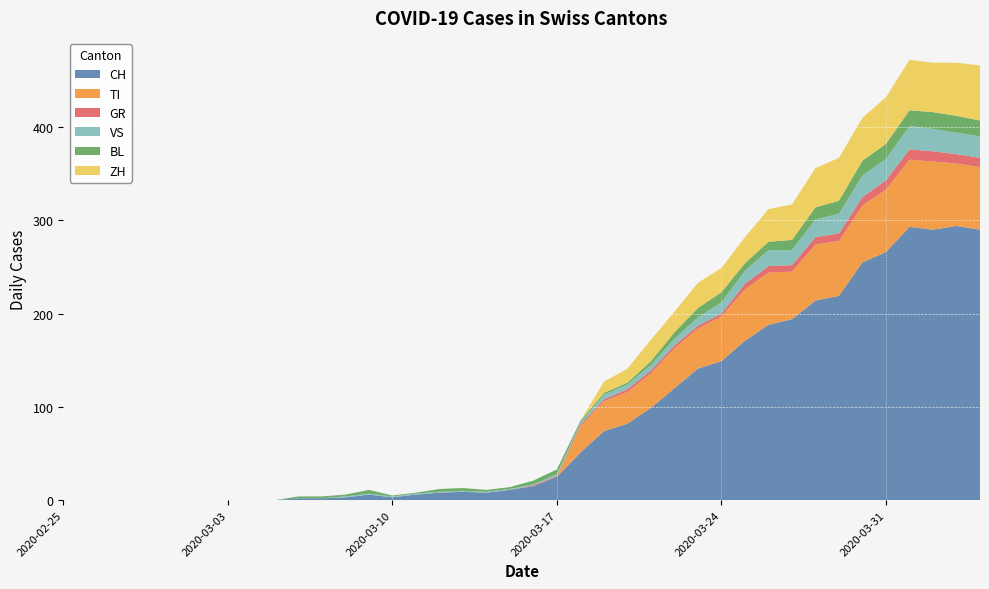

Reading left to right, transcribe all the data shown in this chart.

CH: 2020-02-25=0	2020-02-26=0	2020-02-27=0	2020-02-28=0	2020-02-29=0	2020-03-01=0	2020-03-02=0	2020-03-03=0	2020-03-04=0	2020-03-05=0	2020-03-06=2	2020-03-07=2	2020-03-08=3	2020-03-09=6	2020-03-10=3	2020-03-11=6	2020-03-12=8	2020-03-13=9	2020-03-14=8	2020-03-15=11	2020-03-16=15	2020-03-17=25	2020-03-18=51	2020-03-19=74	2020-03-20=82	2020-03-21=99	2020-03-22=120	2020-03-23=141	2020-03-24=149	2020-03-25=171	2020-03-26=188	2020-03-27=194	2020-03-28=214	2020-03-29=219	2020-03-30=255	2020-03-31=266	2020-04-01=293	2020-04-02=290	2020-04-03=294	2020-04-04=290
TI: 2020-02-25=0	2020-02-26=0	2020-02-27=0	2020-02-28=0	2020-02-29=0	2020-03-01=0	2020-03-02=0	2020-03-03=0	2020-03-04=0	2020-03-05=0	2020-03-06=0	2020-03-07=0	2020-03-08=0	2020-03-09=0	2020-03-10=0	2020-03-11=0	2020-03-12=0	2020-03-13=0	2020-03-14=0	2020-03-15=0	2020-03-16=0	2020-03-17=0	2020-03-18=28	2020-03-19=32	2020-03-20=34	2020-03-21=37	2020-03-22=43	2020-03-23=43	2020-03-24=48	2020-03-25=55	2020-03-26=56	2020-03-27=51	2020-03-28=60	2020-03-29=59	2020-03-30=61	2020-03-31=67	2020-04-01=72	2020-04-02=73	2020-04-03=67	2020-04-04=67
GR: 2020-02-25=0	2020-02-26=0	2020-02-27=0	2020-02-28=0	2020-02-29=0	2020-03-01=0	2020-03-02=0	2020-03-03=0	2020-03-04=0	2020-03-05=0	2020-03-06=0	2020-03-07=0	2020-03-08=0	2020-03-09=0	2020-03-10=0	2020-03-11=0	2020-03-12=0	2020-03-13=0	2020-03-14=0	2020-03-15=0	2020-03-16=1	2020-03-17=1	2020-03-18=2	2020-03-19=2	2020-03-20=3	2020-03-21=3	2020-03-22=3	2020-03-23=3	2020-03-24=3	2020-03-25=6	2020-03-26=7	2020-03-27=7	2020-03-28=8	2020-03-29=8	2020-03-30=9	2020-03-31=10	2020-04-01=11	2020-04-02=11	2020-04-03=10	2020-04-04=10
VS: 2020-02-25=0	2020-02-26=0	2020-02-27=0	2020-02-28=0	2020-02-29=0	2020-03-01=0	2020-03-02=0	2020-03-03=0	2020-03-04=0	2020-03-05=0	2020-03-06=0	2020-03-07=0	2020-03-08=1	2020-03-09=1	2020-03-10=1	2020-03-11=1	2020-03-12=1	2020-03-13=1	2020-03-14=1	2020-03-15=1	2020-03-16=1	2020-03-17=2	2020-03-18=2	2020-03-19=5	2020-03-20=5	2020-03-21=6	2020-03-22=7	2020-03-23=9	2020-03-24=12	2020-03-25=14	2020-03-26=17	2020-03-27=16	2020-03-28=19	2020-03-29=21	2020-03-30=23	2020-03-31=23	2020-04-01=25	2020-04-02=24	2020-04-03=23	2020-04-04=23
BL: 2020-02-25=0	2020-02-26=0	2020-02-27=0	2020-02-28=0	2020-02-29=0	2020-03-01=0	2020-03-02=0	2020-03-03=0	2020-03-04=0	2020-03-05=0	2020-03-06=2	2020-03-07=2	2020-03-08=2	2020-03-09=4	2020-03-10=1	2020-03-11=1	2020-03-12=3	2020-03-13=3	2020-03-14=2	2020-03-15=2	2020-03-16=4	2020-03-17=5	2020-03-18=2	2020-03-19=2	2020-03-20=2	2020-03-21=4	2020-03-22=7	2020-03-23=10	2020-03-24=11	2020-03-25=8	2020-03-26=9	2020-03-27=11	2020-03-28=13	2020-03-29=14	2020-03-30=16	2020-03-31=16	2020-04-01=17	2020-04-02=18	2020-04-03=18	2020-04-04=17
ZH: 2020-02-25=0	2020-02-26=0	2020-02-27=0	2020-02-28=0	2020-02-29=0	2020-03-01=0	2020-03-02=0	2020-03-03=0	2020-03-04=0	2020-03-05=0	2020-03-06=0	2020-03-07=0	2020-03-08=0	2020-03-09=0	2020-03-10=0	2020-03-11=0	2020-03-12=0	2020-03-13=0	2020-03-14=0	2020-03-15=0	2020-03-16=0	2020-03-17=0	2020-03-18=0	2020-03-19=12	2020-03-20=15	2020-03-21=23	2020-03-22=22	2020-03-23=27	2020-03-24=26	2020-03-25=28	2020-03-26=35	2020-03-27=38	2020-03-28=42	2020-03-29=46	2020-03-30=46	2020-03-31=50	2020-04-01=54	2020-04-02=53	2020-04-03=57	2020-04-04=59